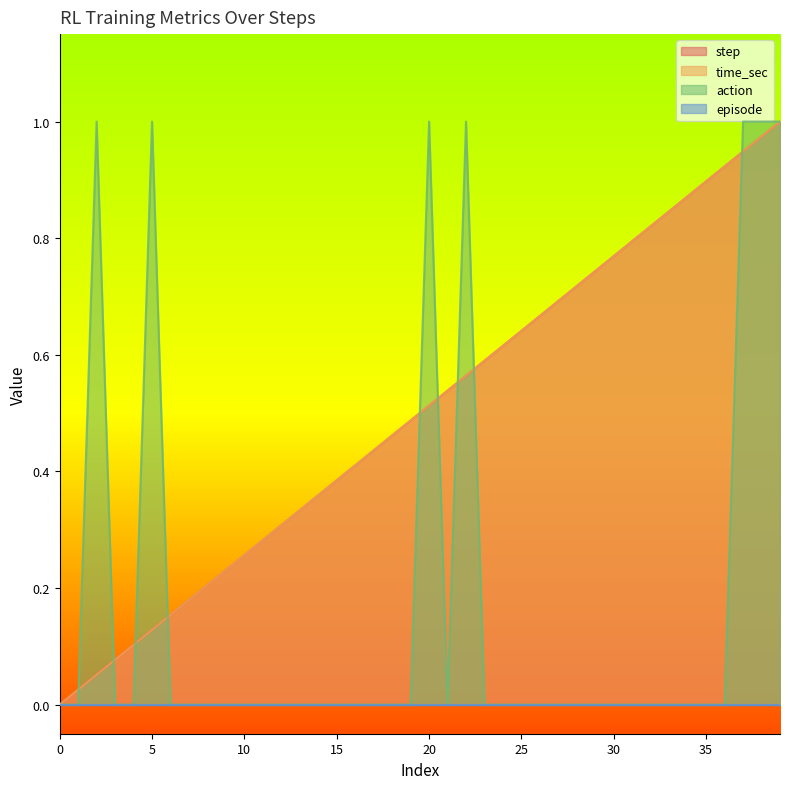

What is the sum of the time_sec values at 7 and 23?

0.8